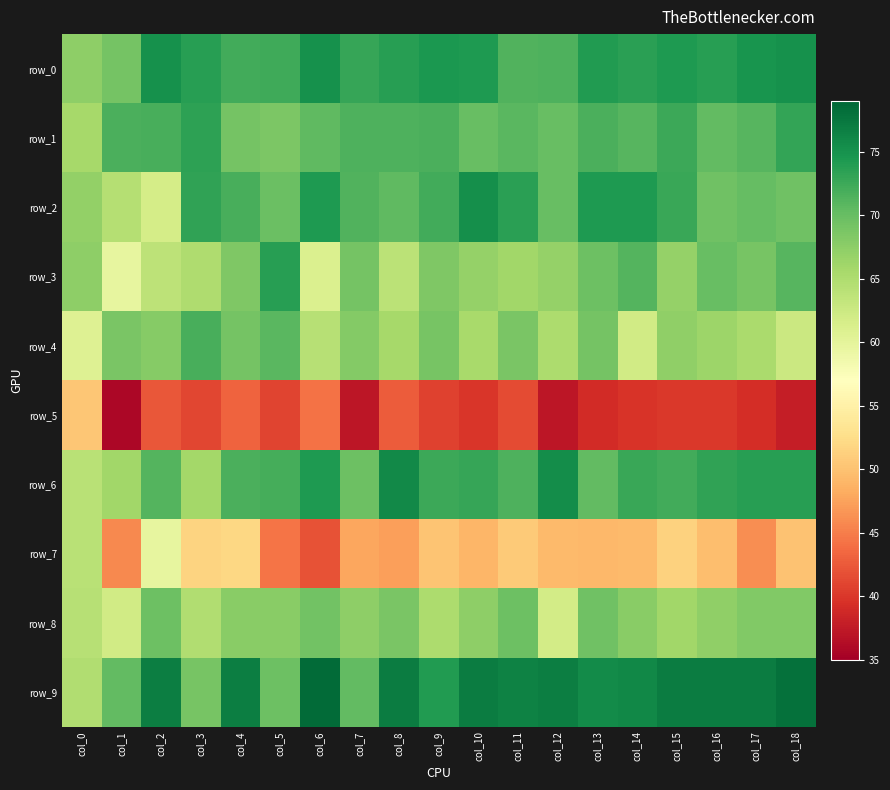

At col_4, list the series in order from largest to smallest.

row_9, row_0, row_2, row_6, row_4, row_1, row_3, row_8, row_7, row_5